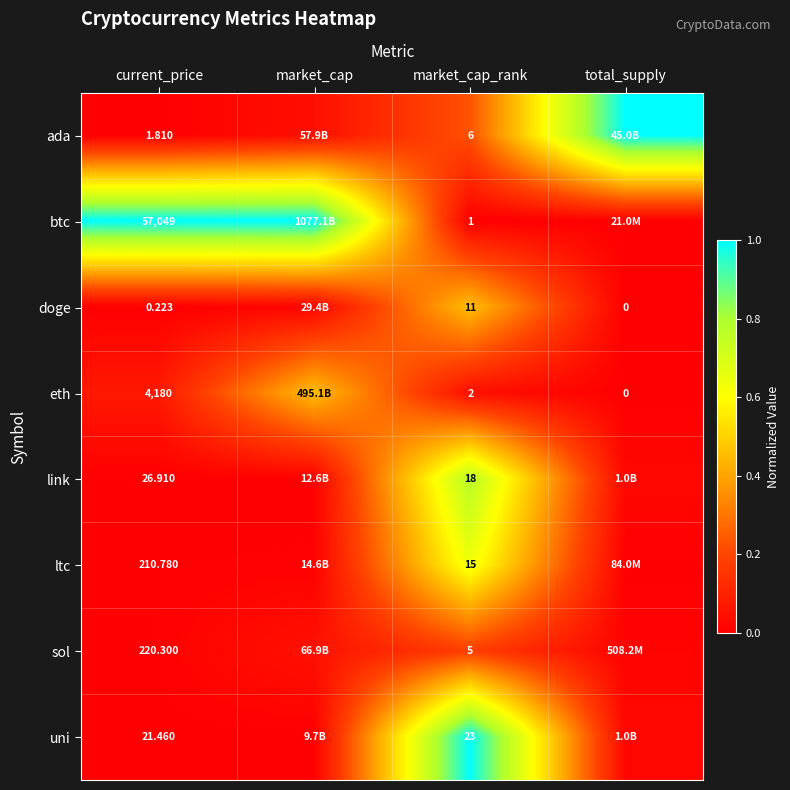

At current_price, list the series in order from smallest to largest.

doge, ada, uni, link, ltc, sol, eth, btc